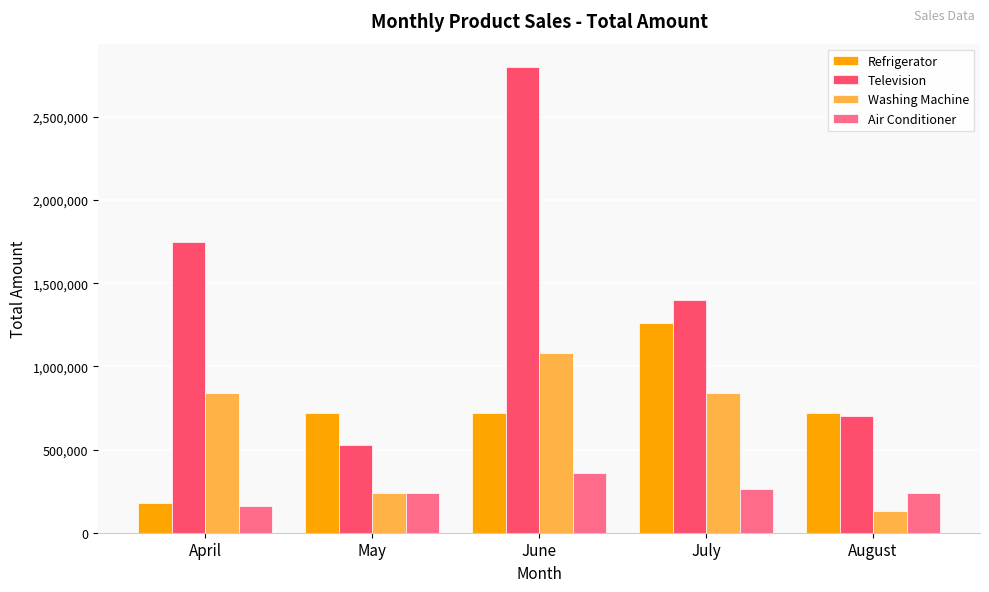

What is the lowest value of the Washing Machine series?

132000